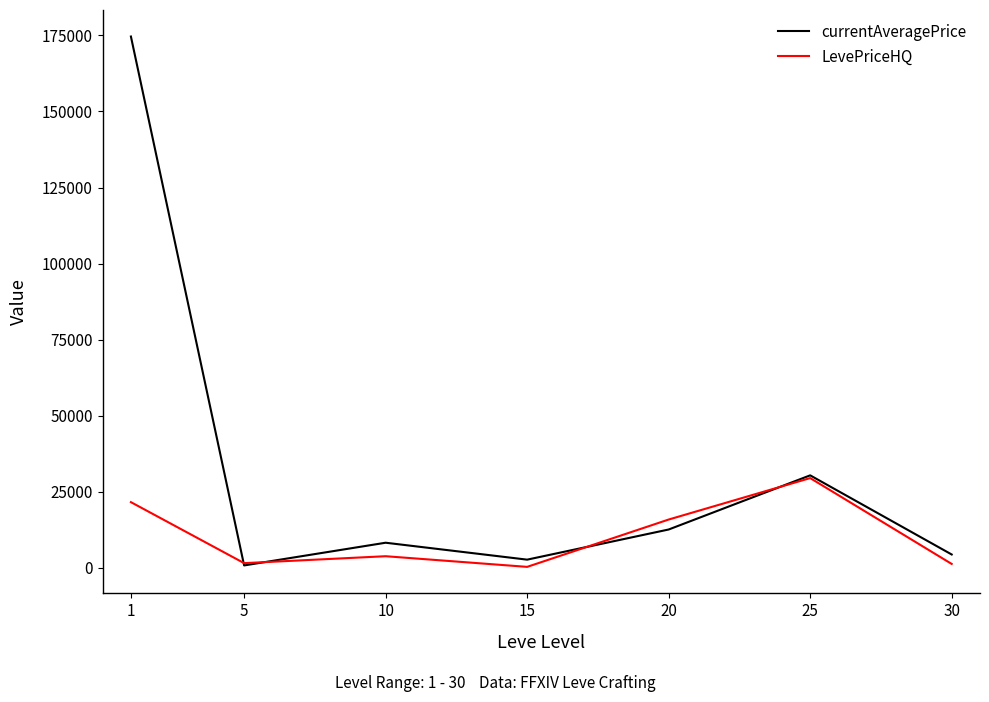

How many values in the LevePriceHQ series are below 3791?

3